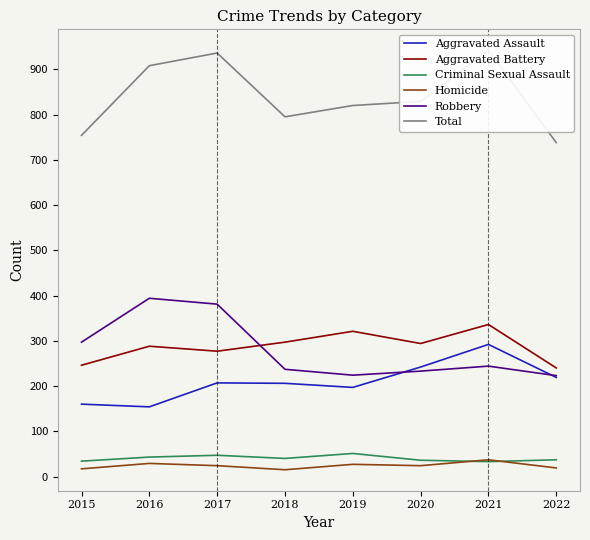

At 2020, list the series in order from smallest to largest.

Homicide, Criminal Sexual Assault, Robbery, Aggravated Assault, Aggravated Battery, Total